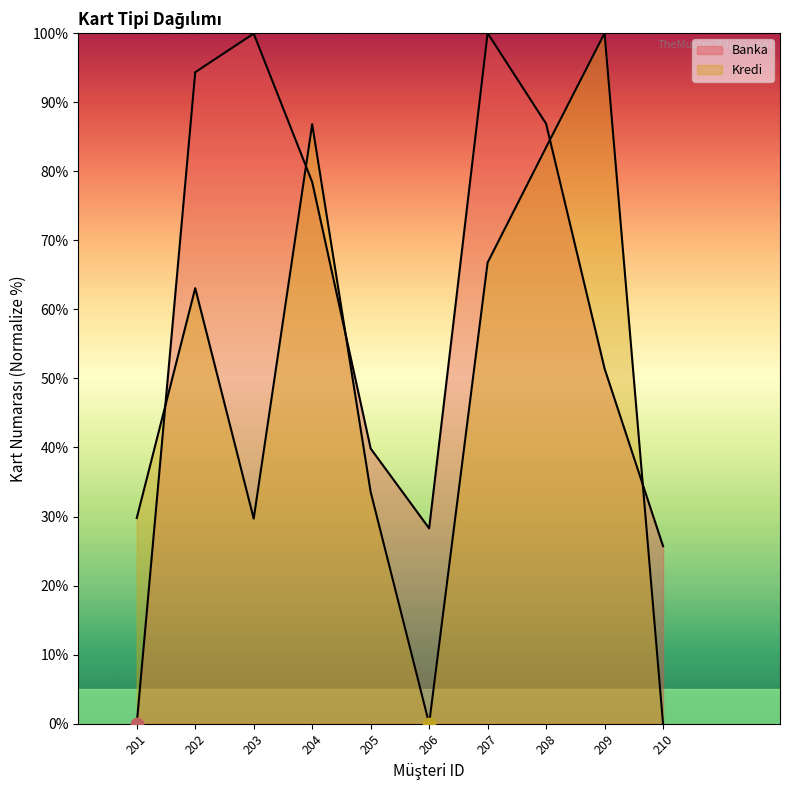

Is the value of Kredi at 201 greater than the value of Banka at 201?

Yes